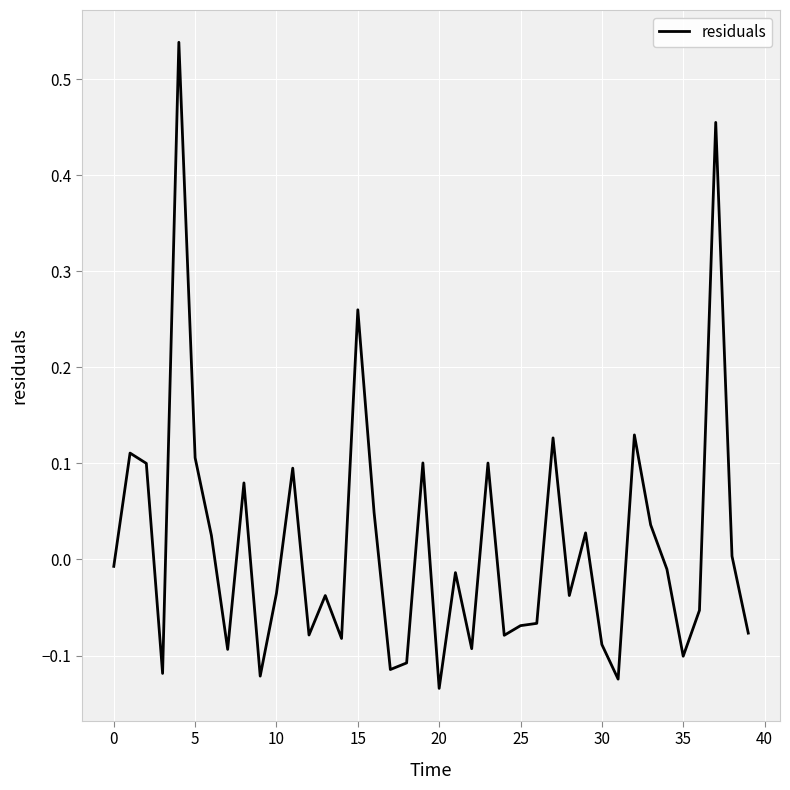

Reading left to right, extract all data points from this chart.

-0.0	0.1	0.1	-0.1	0.5	0.1	0.0	-0.1	0.1	-0.1	-0.0	0.1	-0.1	-0.0	-0.1	0.3	0.0	-0.1	-0.1	0.1	-0.1	-0.0	-0.1	0.1	-0.1	-0.1	-0.1	0.1	-0.0	0.0	-0.1	-0.1	0.1	0.0	-0.0	-0.1	-0.1	0.5	0.0	-0.1